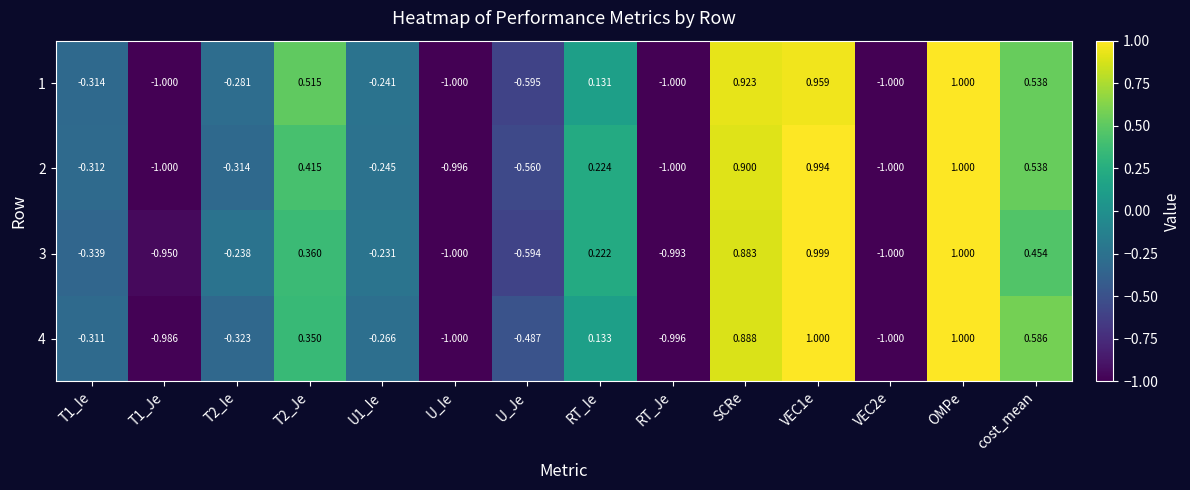

At which label is 3 closest to 0?

RT_Ie